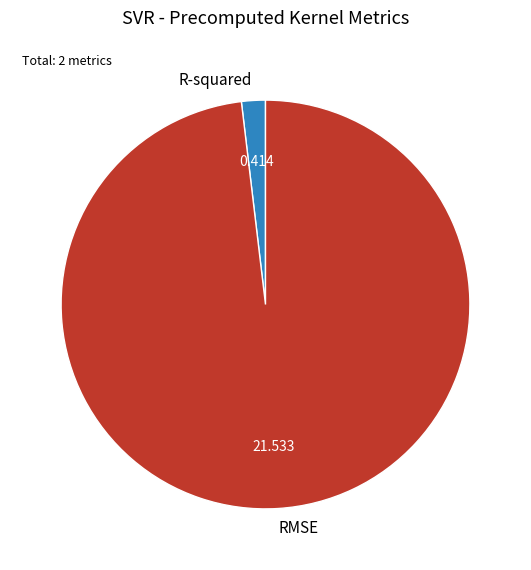

Which slice is the largest?

RMSE